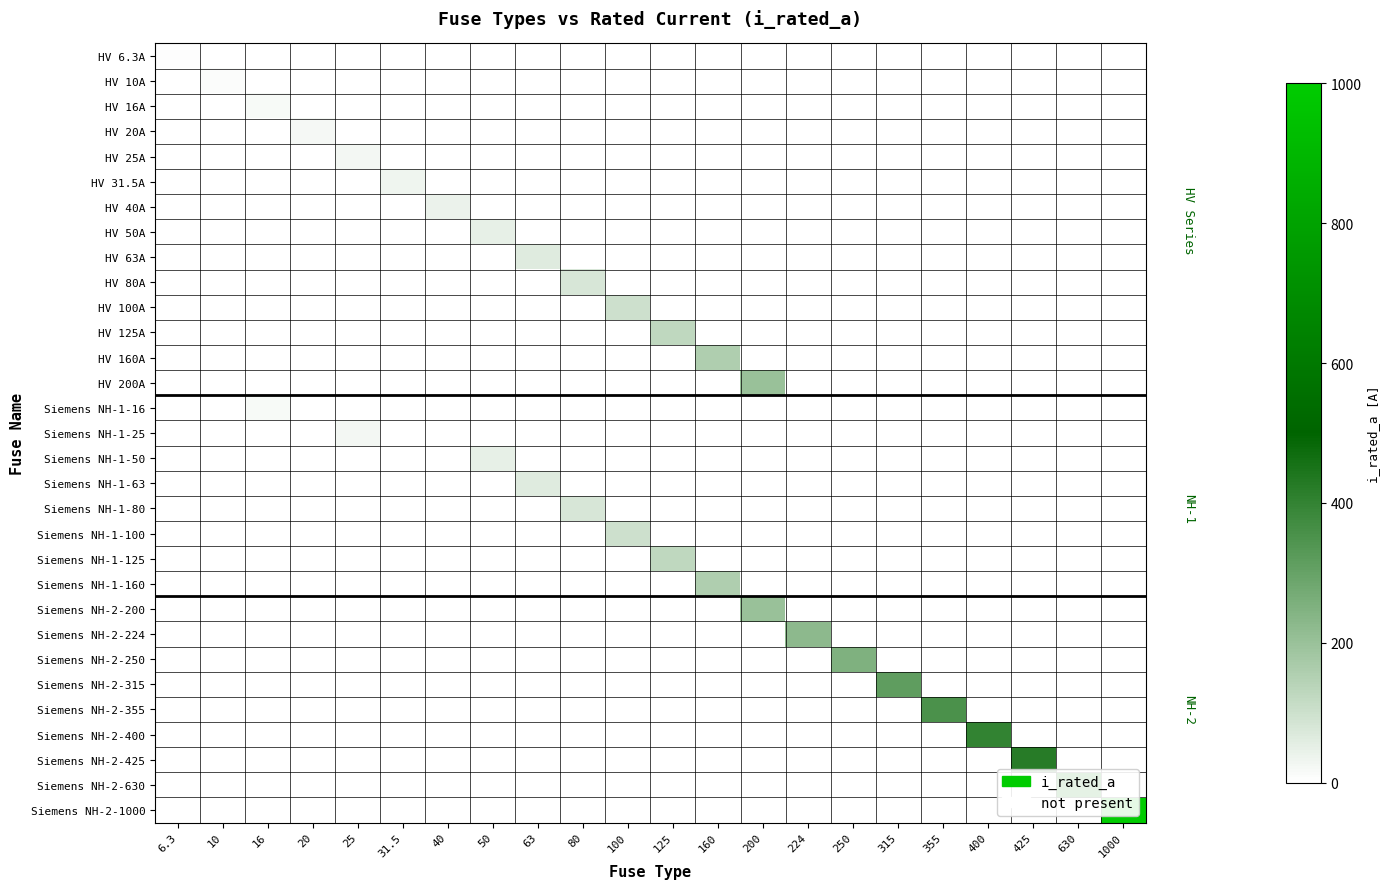

Count the number of categories in the chart.

22